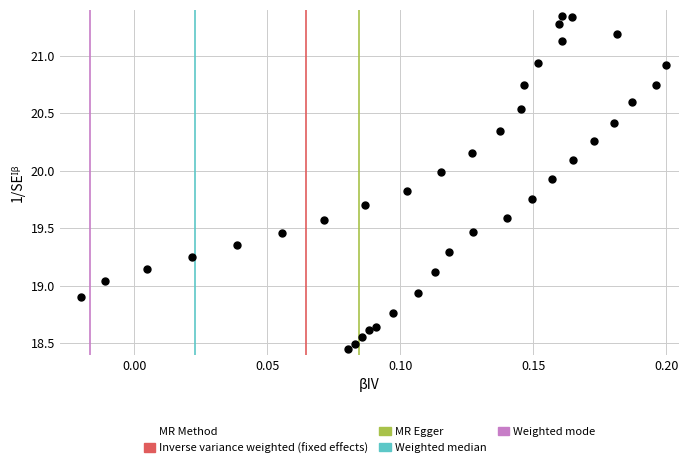

What is the range of Y values (max minus min)?

2.9